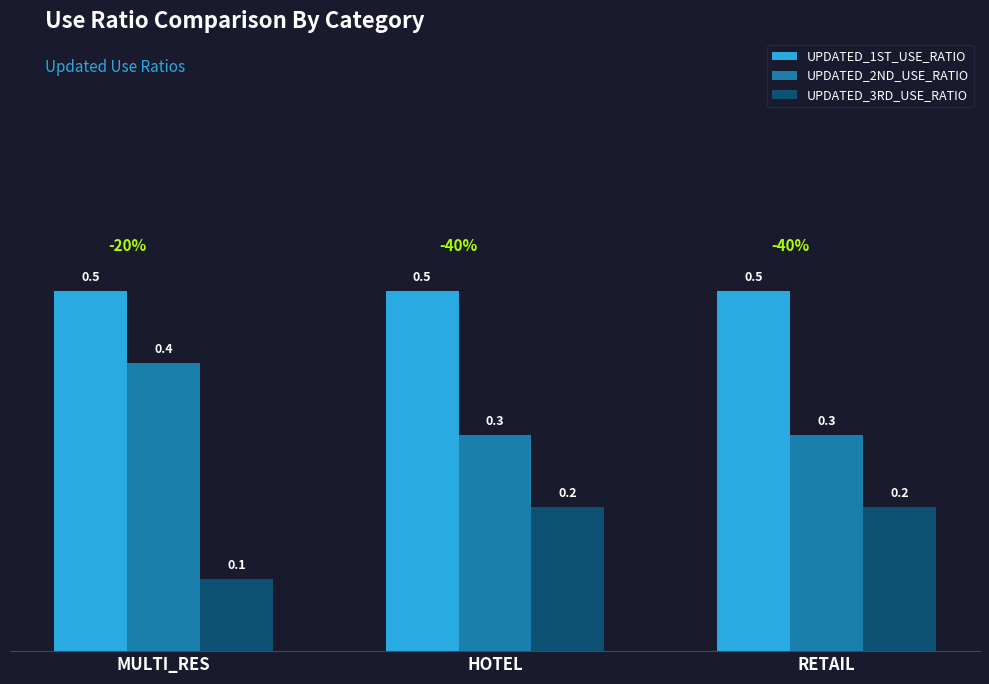

What is the average value of the UPDATED_1ST_USE_RATIO series?

0.5